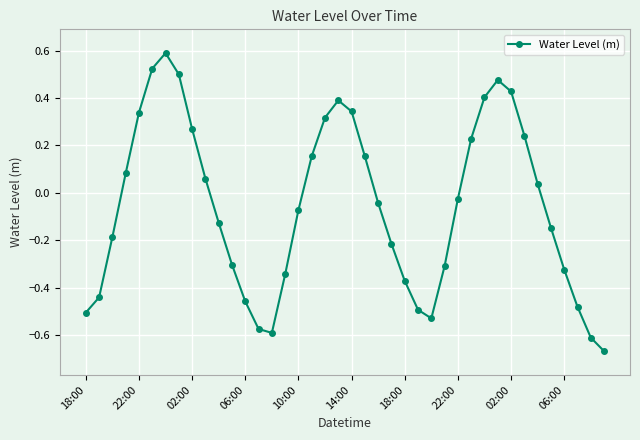

What is the difference between the maximum and minimum values?

1.3